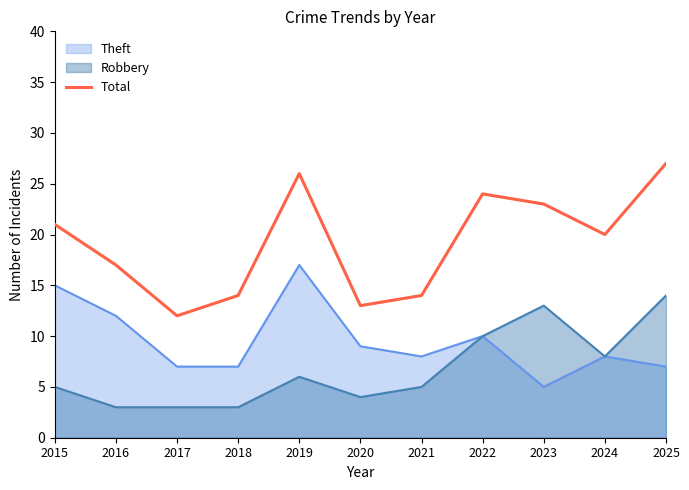

True or false: the data shows 26 at 2019.

True